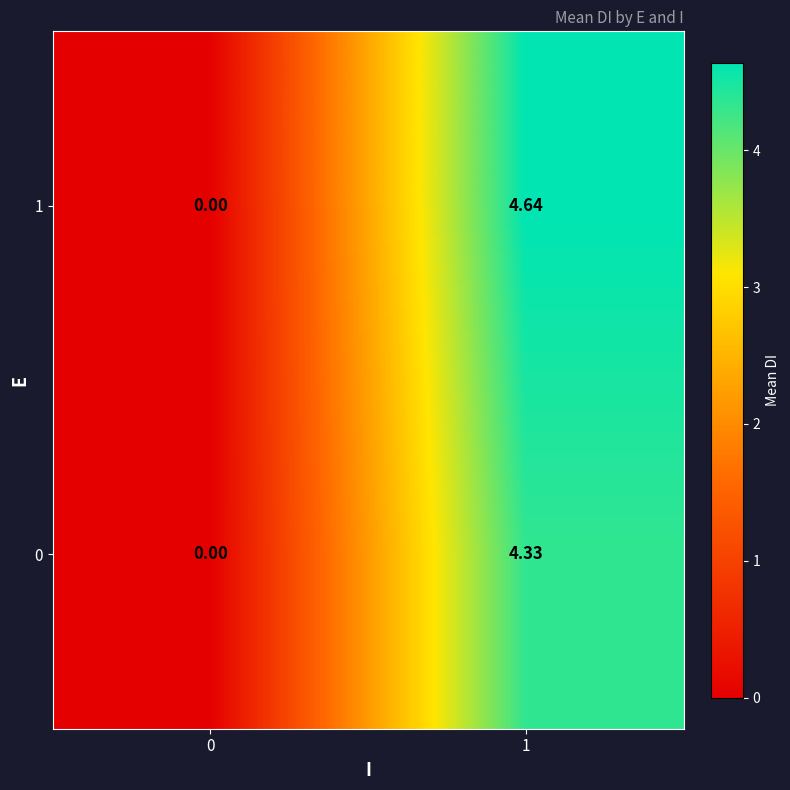

How many values in 1 are above zero?

1